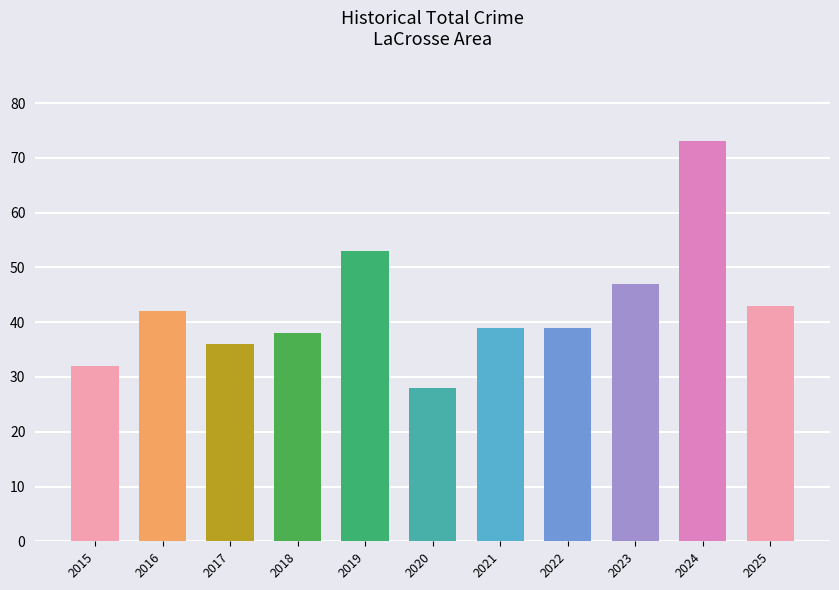

Which has a higher value, 2023 or 2021?

2023